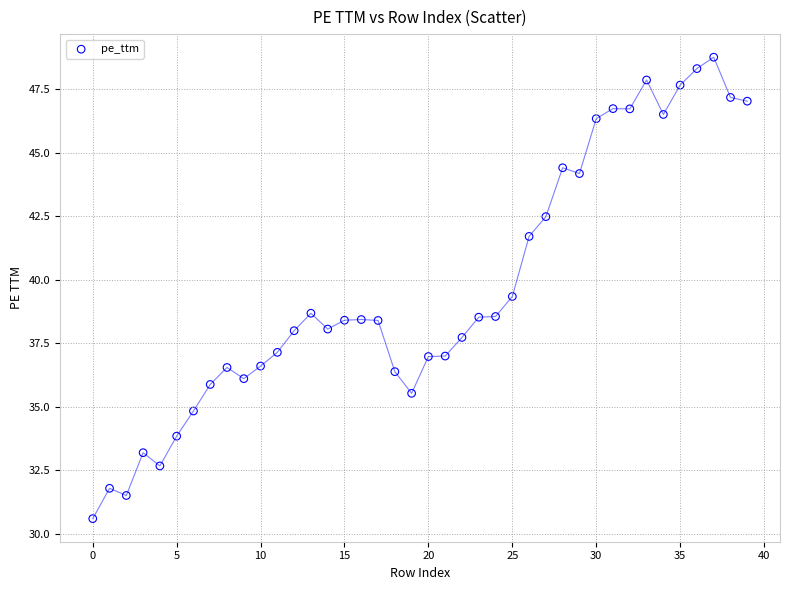

What is the range of Y values (max minus min)?

18.2